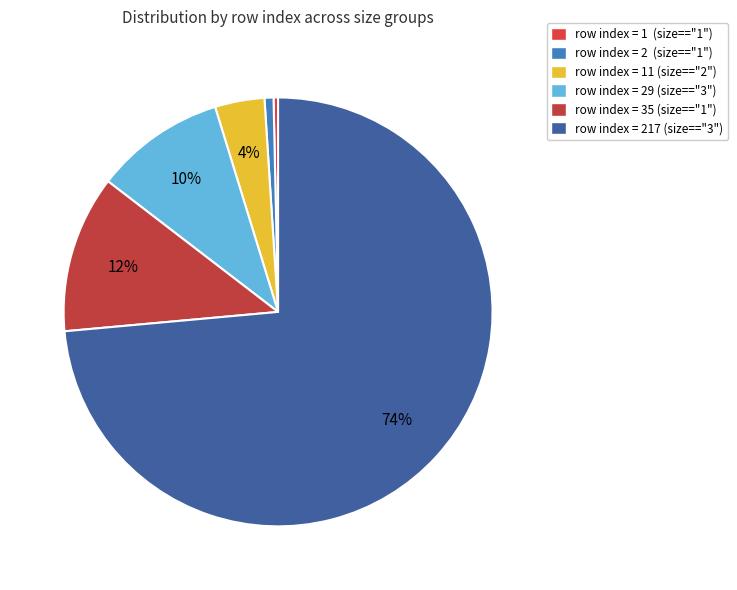

Count the number of slices in the pie.

6